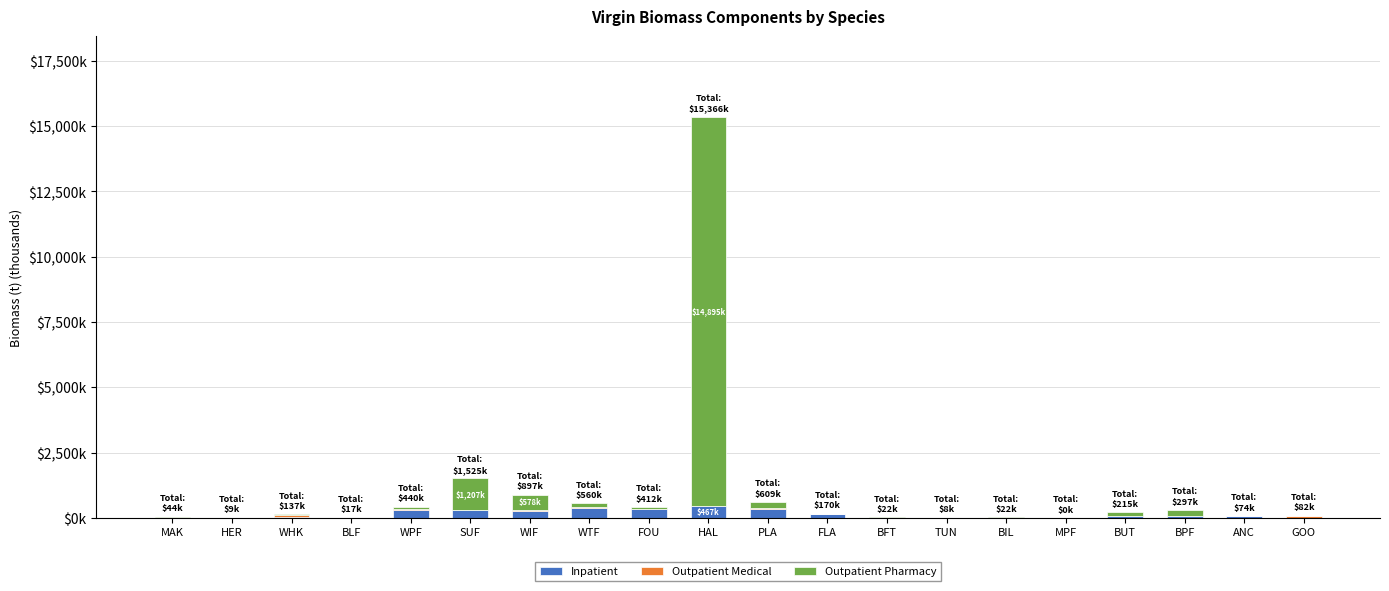

Are the bars grouped side by side (vs. stacked)?

No